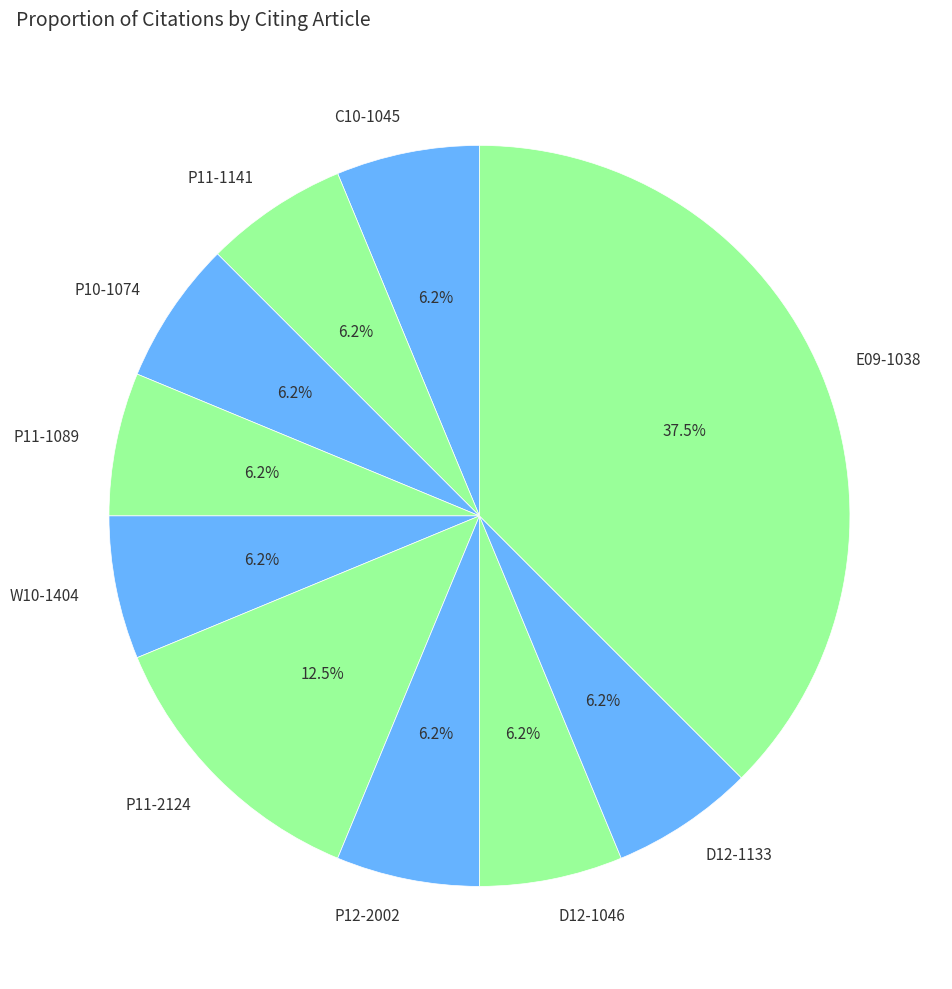

Is the sum of W10-1404 and C10-1045 greater than half?

No